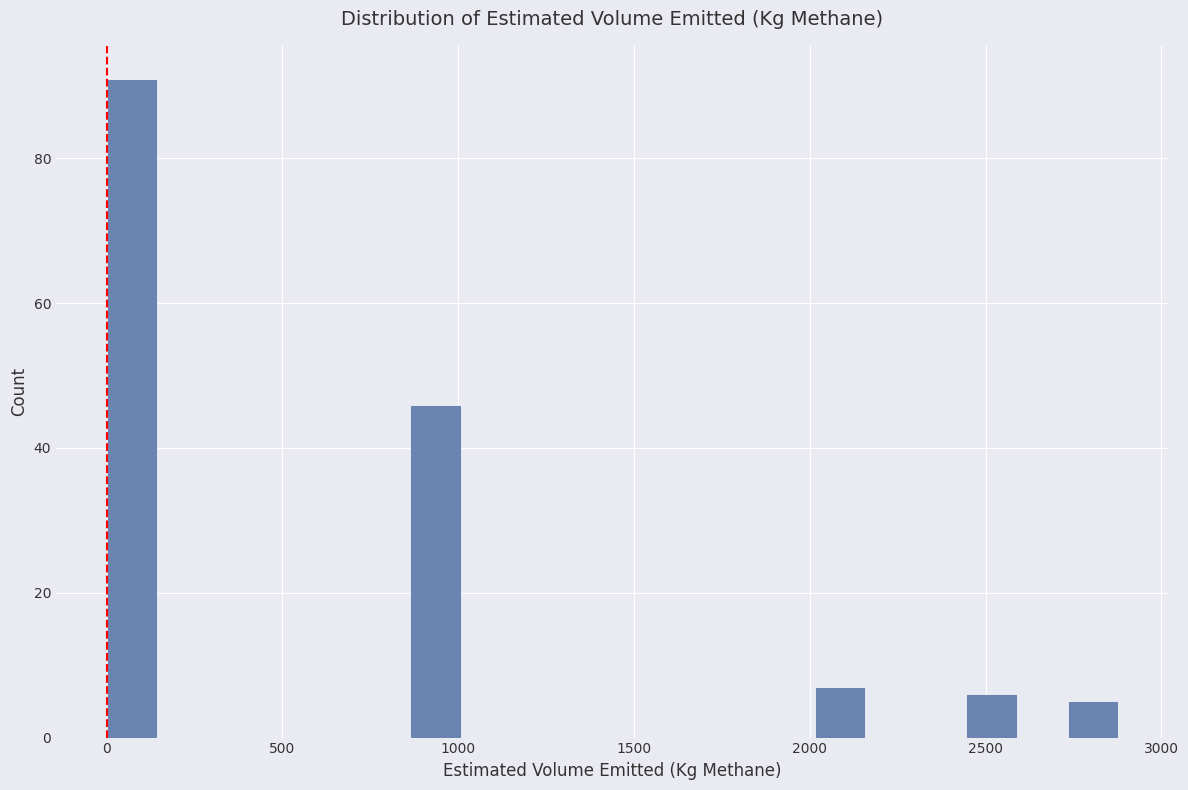

Around what value on the x-axis is the tallest bar? Give the approximate position of its centre, as read against the axis.

50